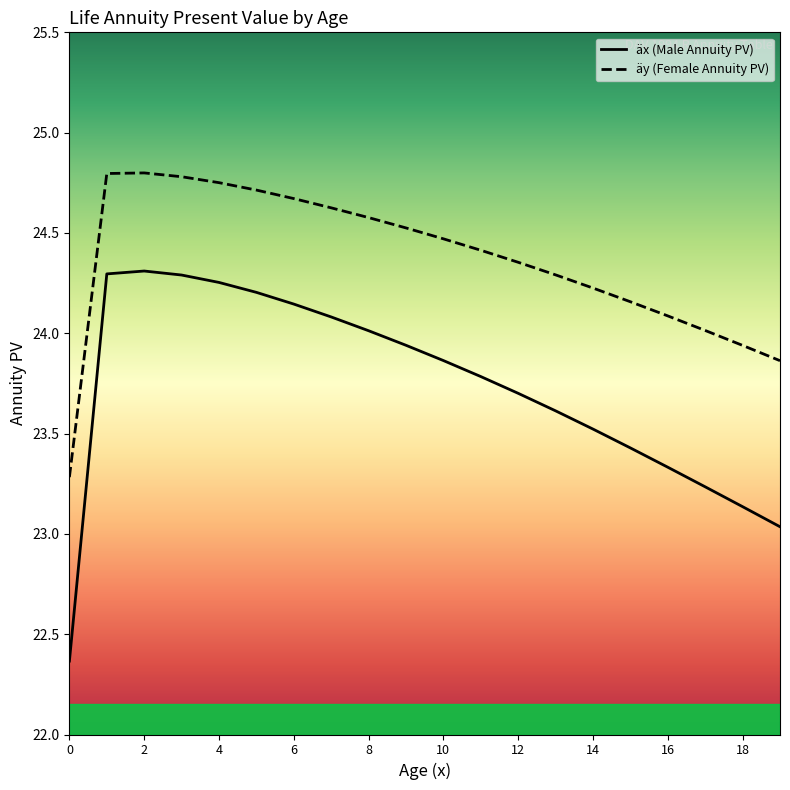

List the series in order of their overall mean, lowest first.

äx (Male Annuity PV), äy (Female Annuity PV)